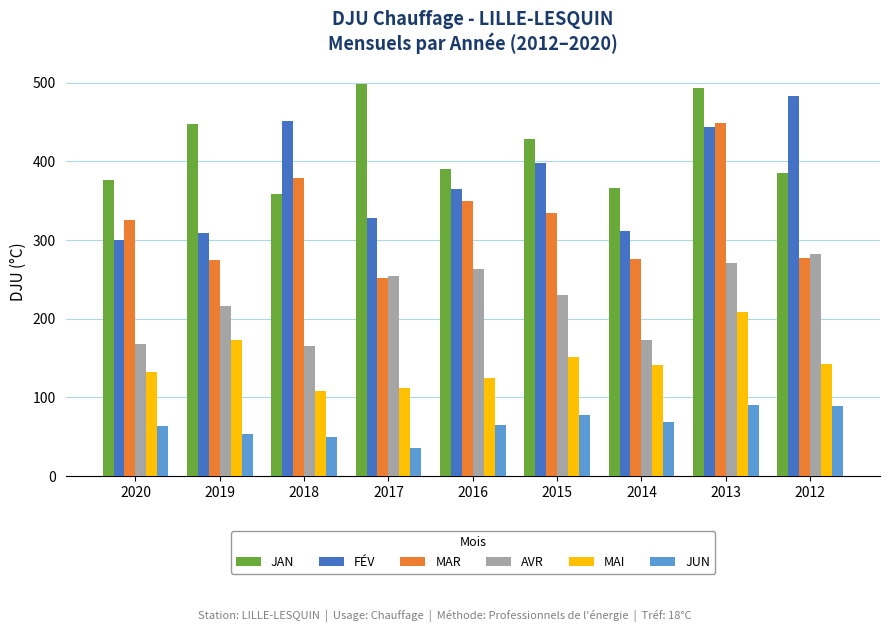

At how many categories does at least one series exceed 135?

9